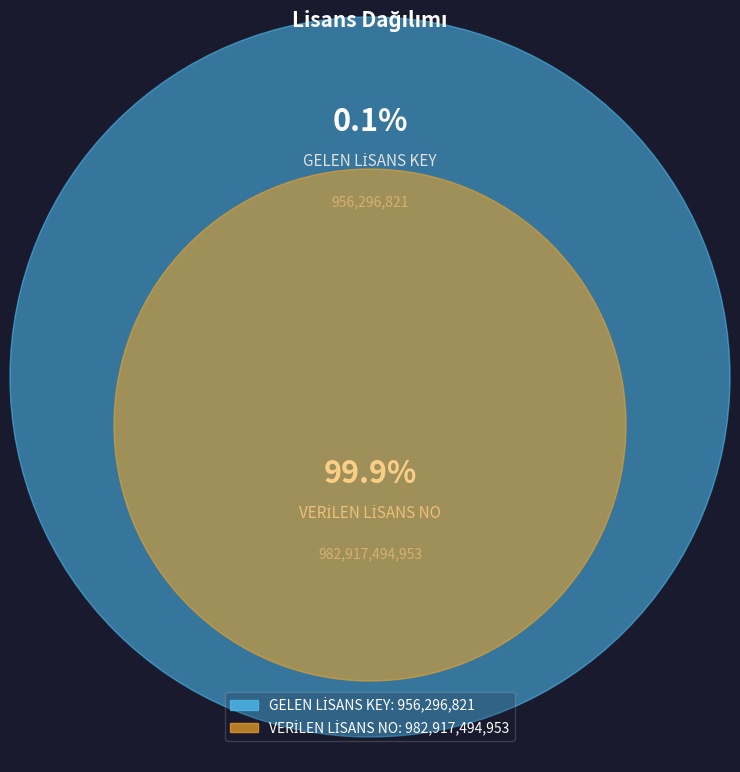

Which category has the biggest portion of the pie?

VERİLEN LİSANS NO